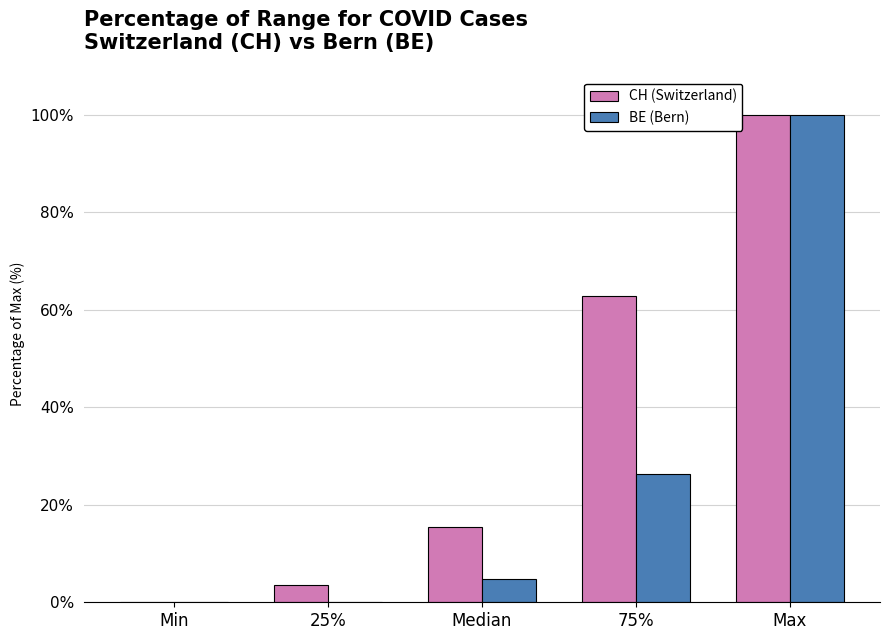

Reading left to right, what are all the values shown in this chart?

CH (Switzerland): Min=0.0	25%=3.5	Median=15.5	75%=62.9	Max=100.0
BE (Bern): Min=0.0	25%=0.0	Median=4.8	75%=26.3	Max=100.0